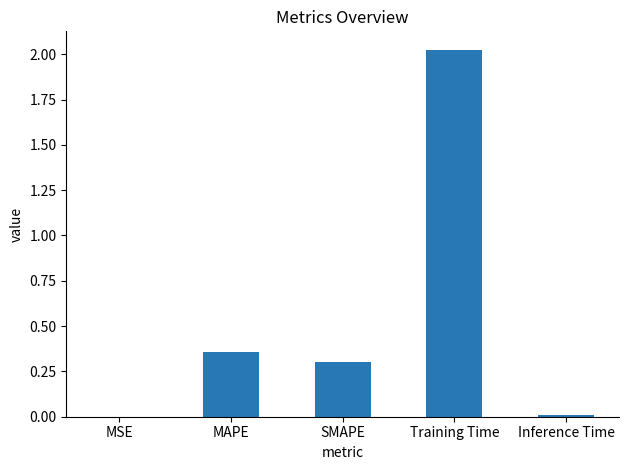

True or false: the data shows 0.3 at SMAPE.

True